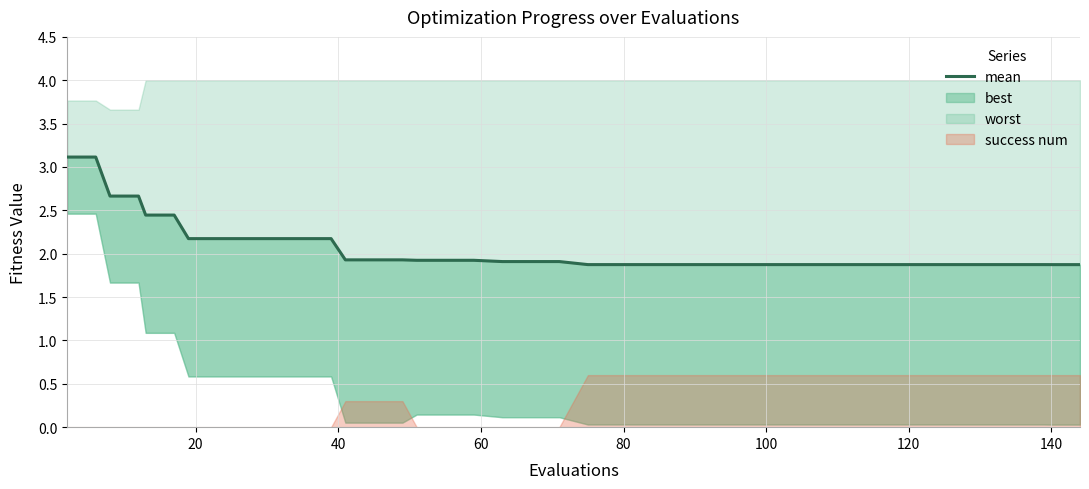

The value at 18 is 3.1. True or false?

False